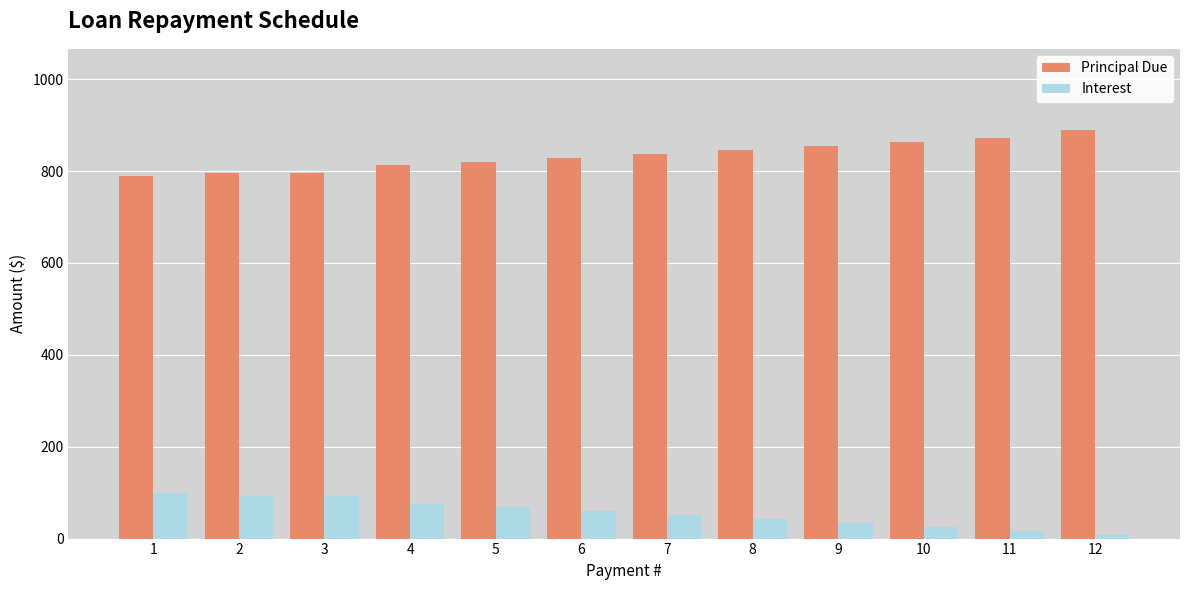

Which series has the largest total across all categories?

Principal Due